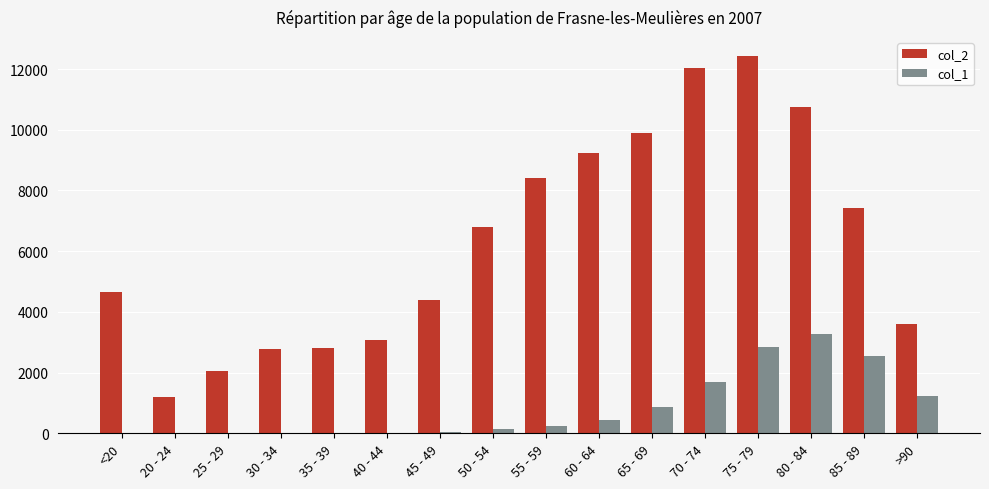

Is the value of col_2 at 40 - 44 greater than the value of col_1 at 85 - 89?

Yes